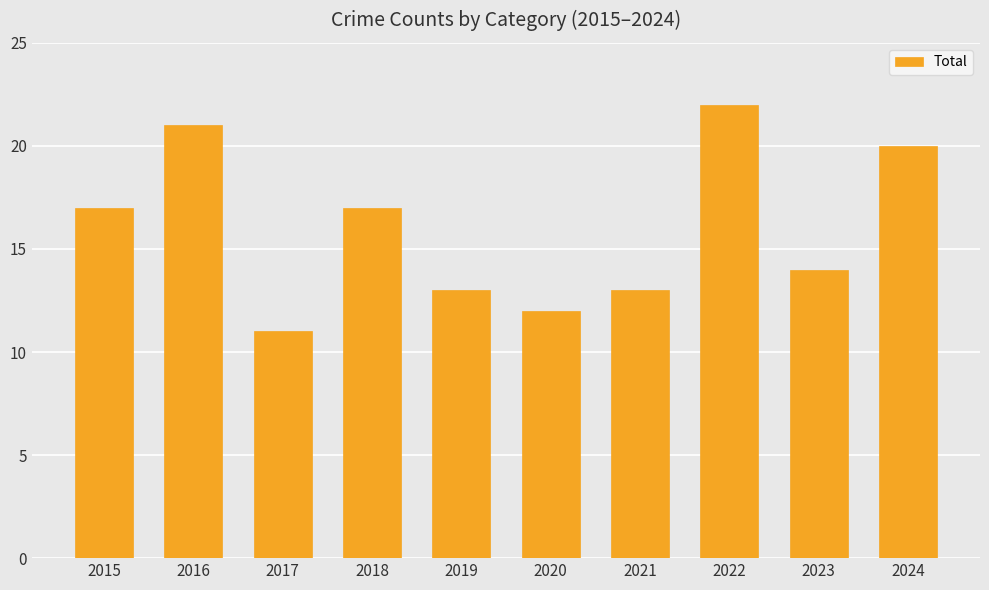

Approximately how many times larger is the value at 2020 compared to 2019?

0.9